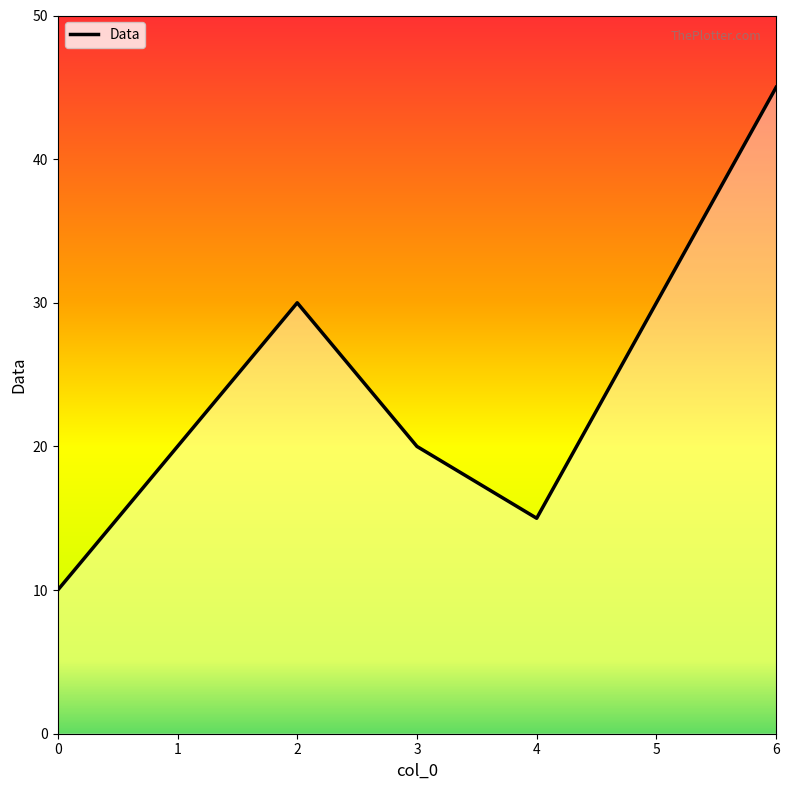

Count the number of categories in the chart.

7